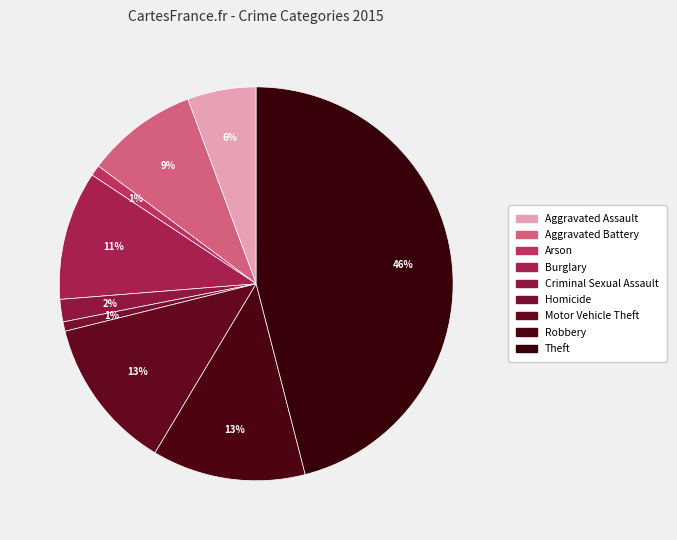

To the nearest percent, what percentage of the pie is Arson?

1%